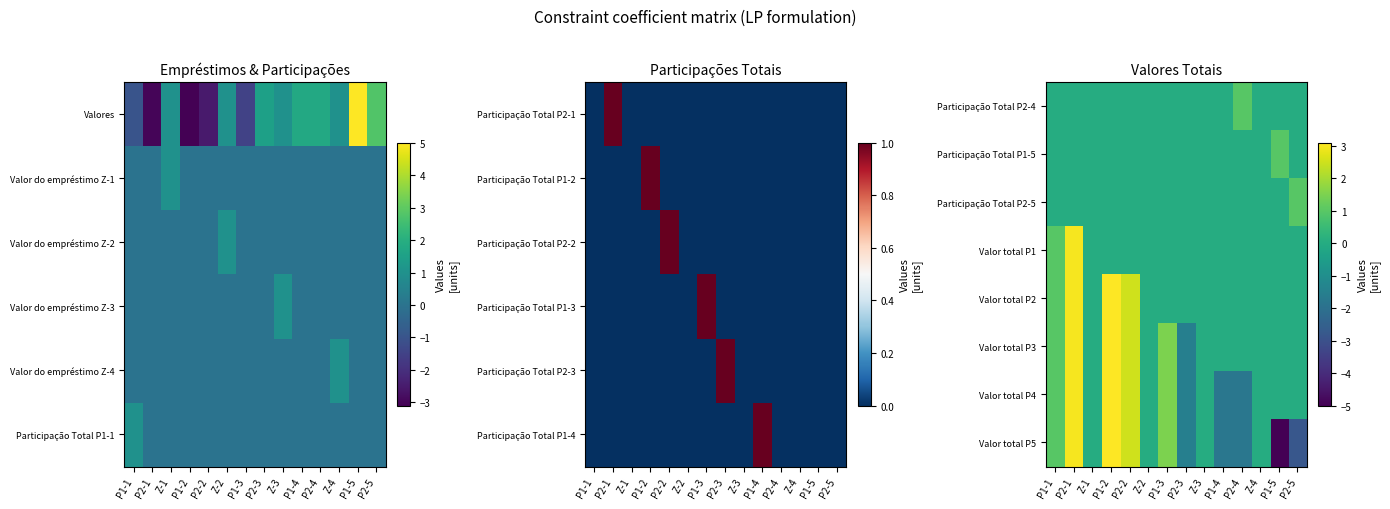

At which category is the sum across all series the highest?

P2-1